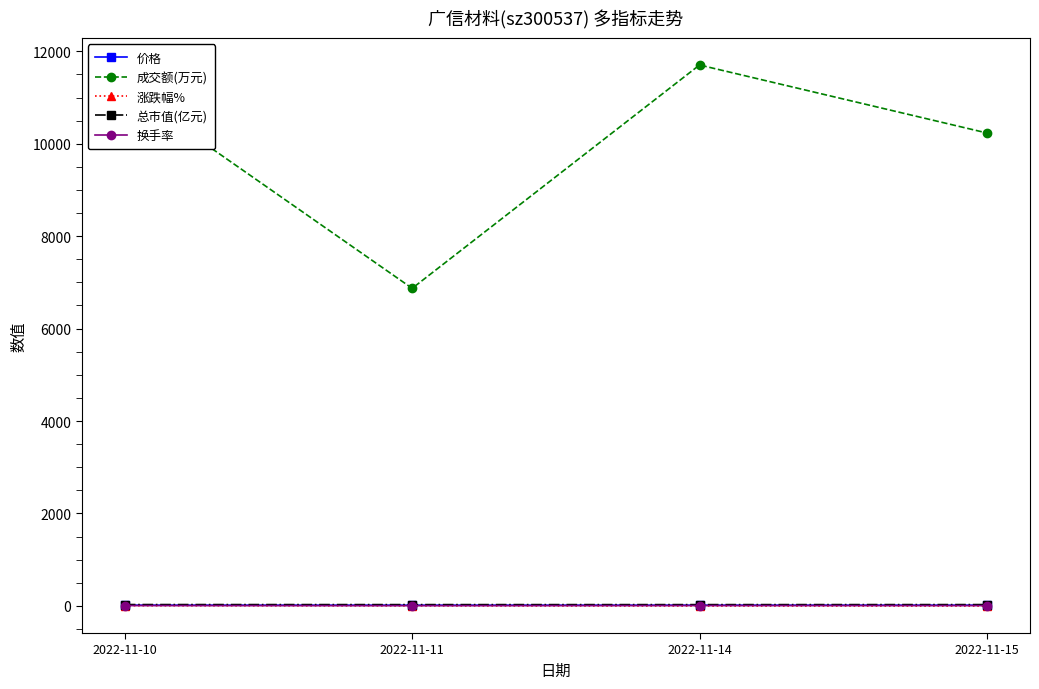

What is the average value of the 价格 series?

14.1